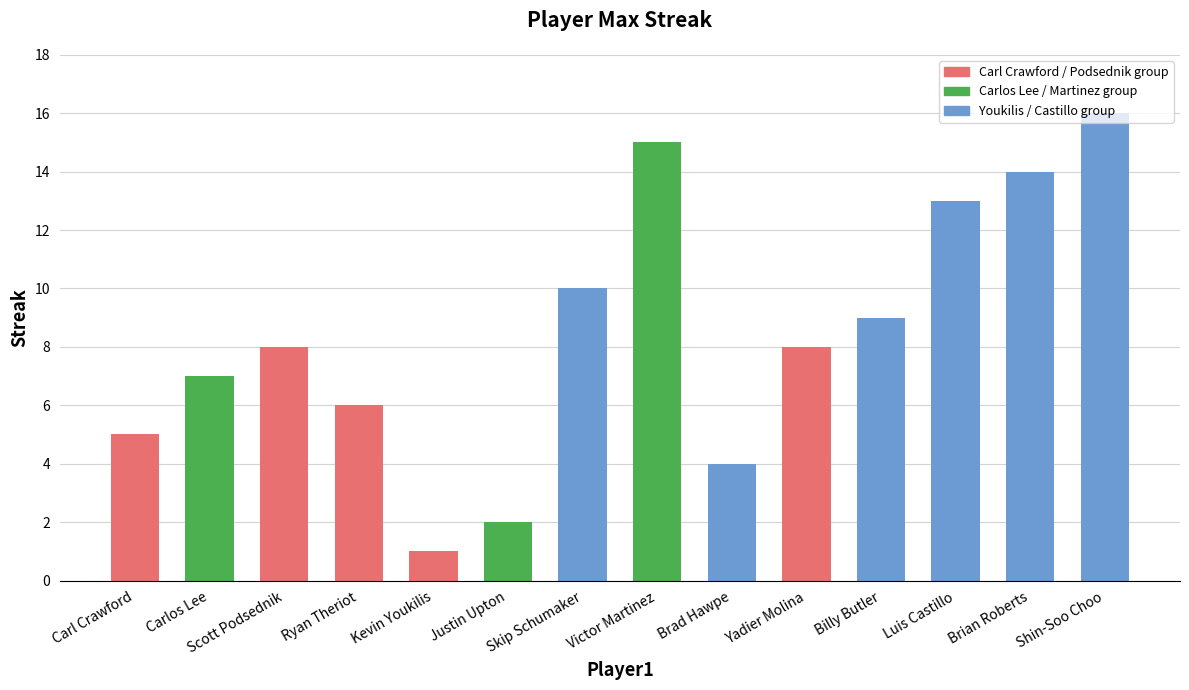

Between Skip Schumaker and Yadier Molina, which is larger?

Skip Schumaker